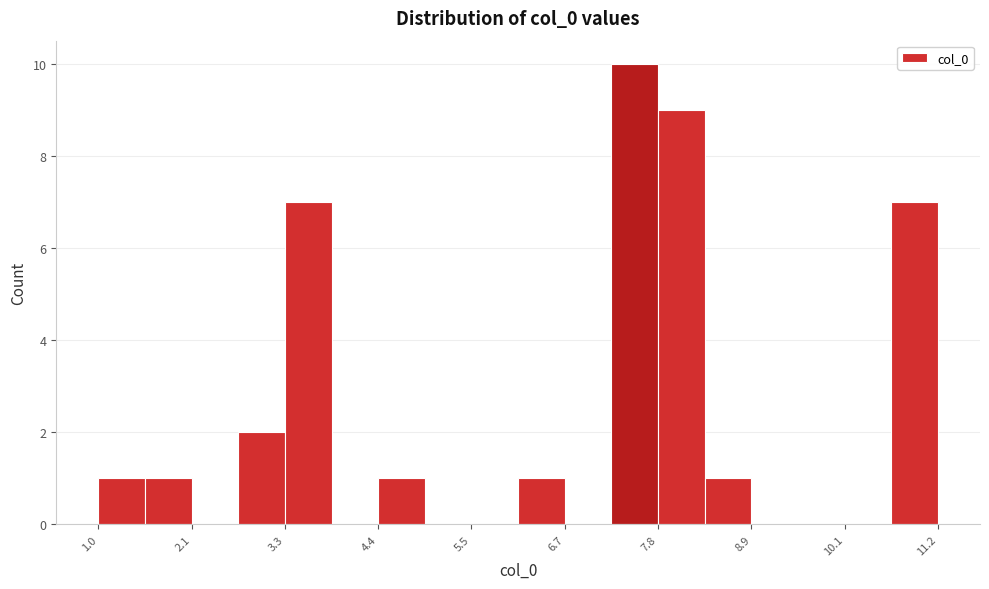

Read against the x-axis, roughly where is the centre of the tallest bar?

7.6